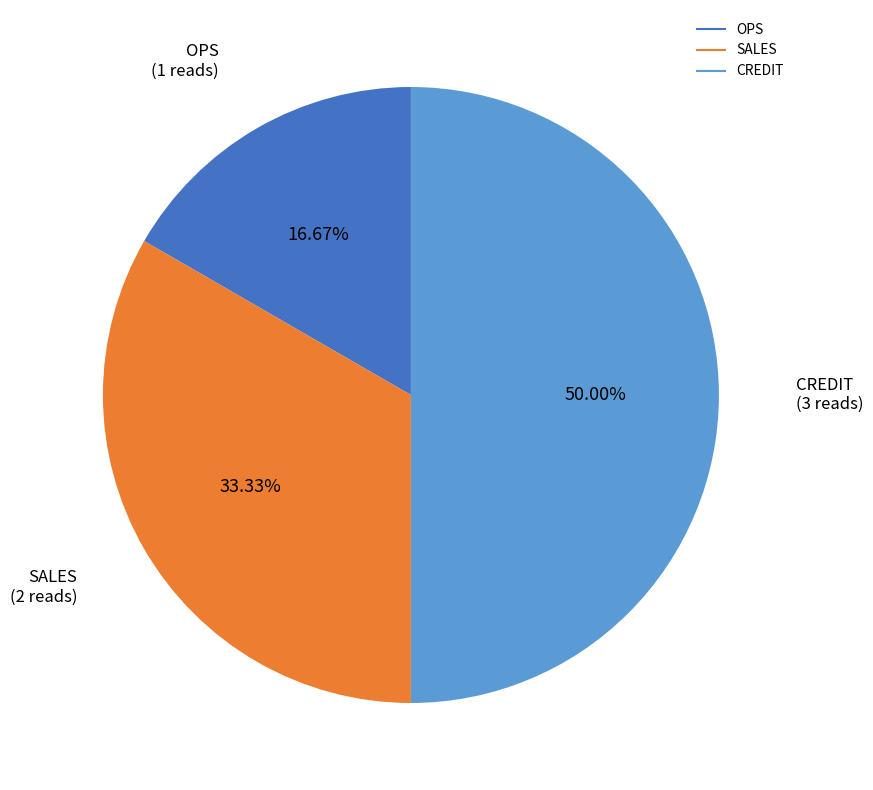

Rank the categories by value from lowest to highest.

OPS, SALES, CREDIT